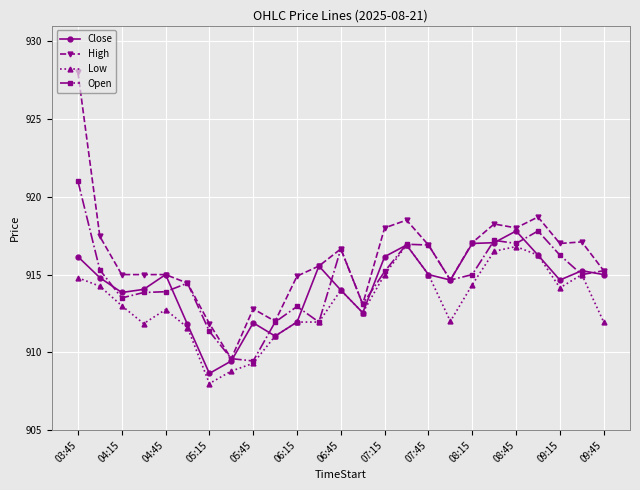

Which series has the largest total across all categories?

High